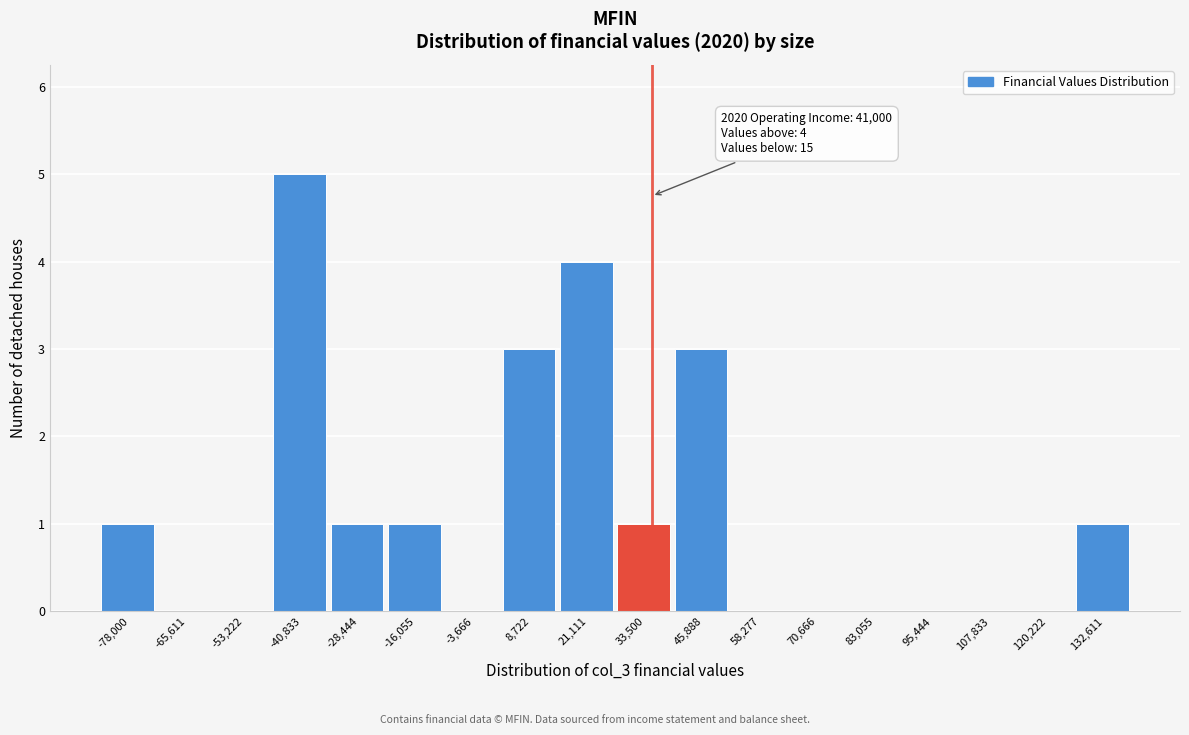

Reading left to right, transcribe all the data shown in this chart.

-78,000=1	-65,611=0	-53,222=0	-40,833=5	-28,444=1	-16,055=1	-3,666=0	8,722=3	21,111=4	33,500=1	45,888=3	58,277=0	70,666=0	83,055=0	95,444=0	107,833=0	120,222=0	132,611=1